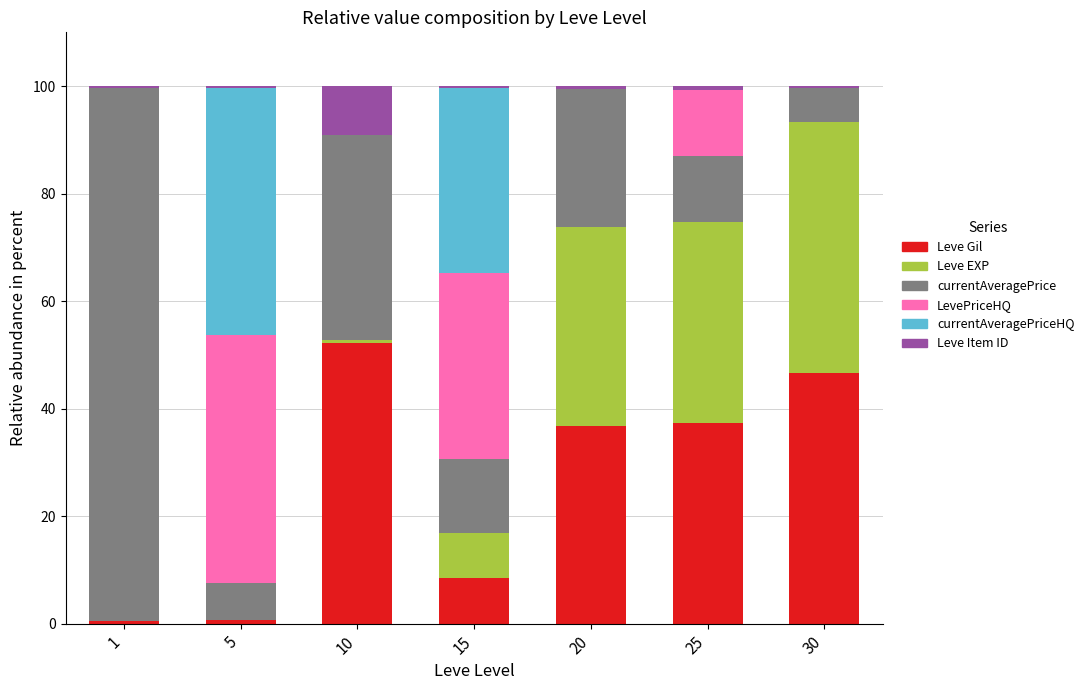

The Leve Gil series shows 52.3 at 10. True or false?

True